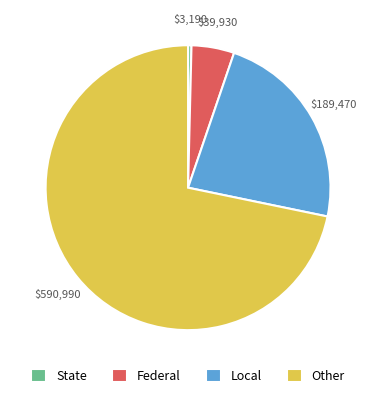

What is the ratio of the value at Local to the value at Federal?

4.7